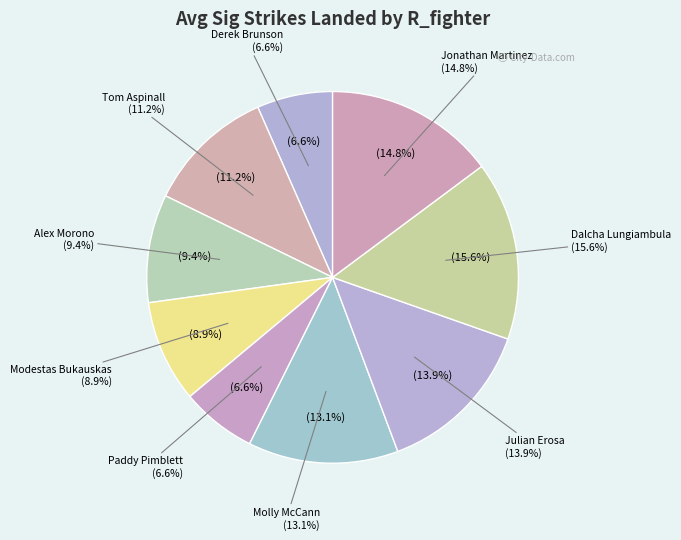

Does Modestas Bukauskas represent more than half of the total?

No